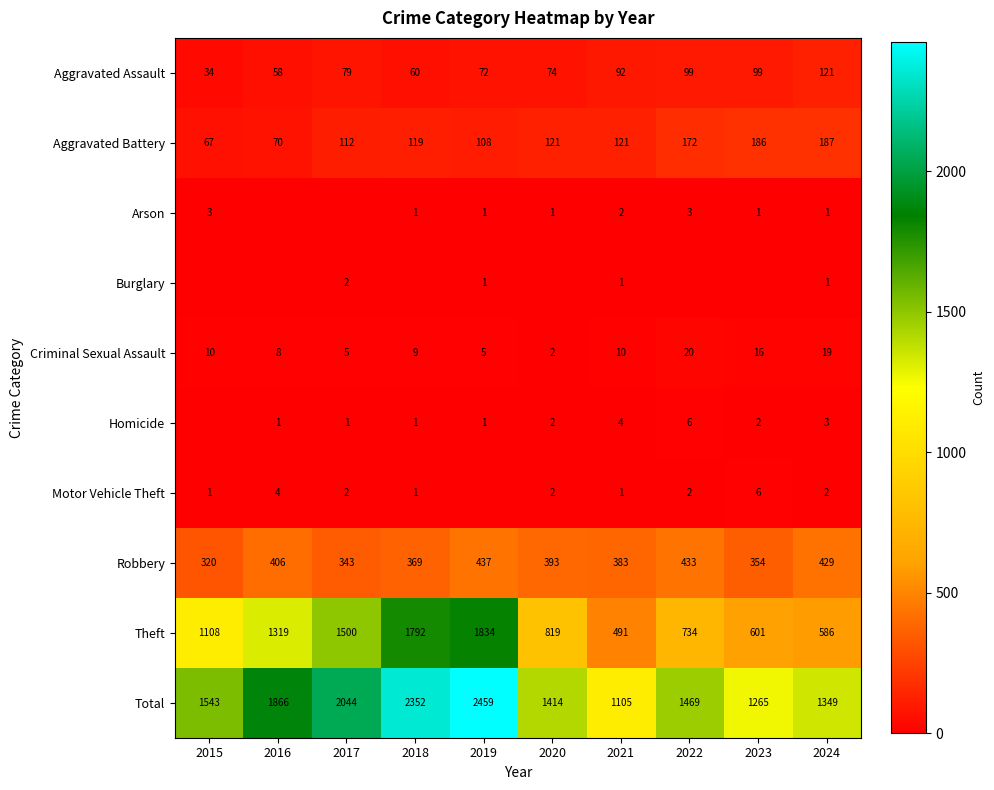

Is the value of Motor Vehicle Theft at 2015 greater than the value of Aggravated Battery at 2015?

No